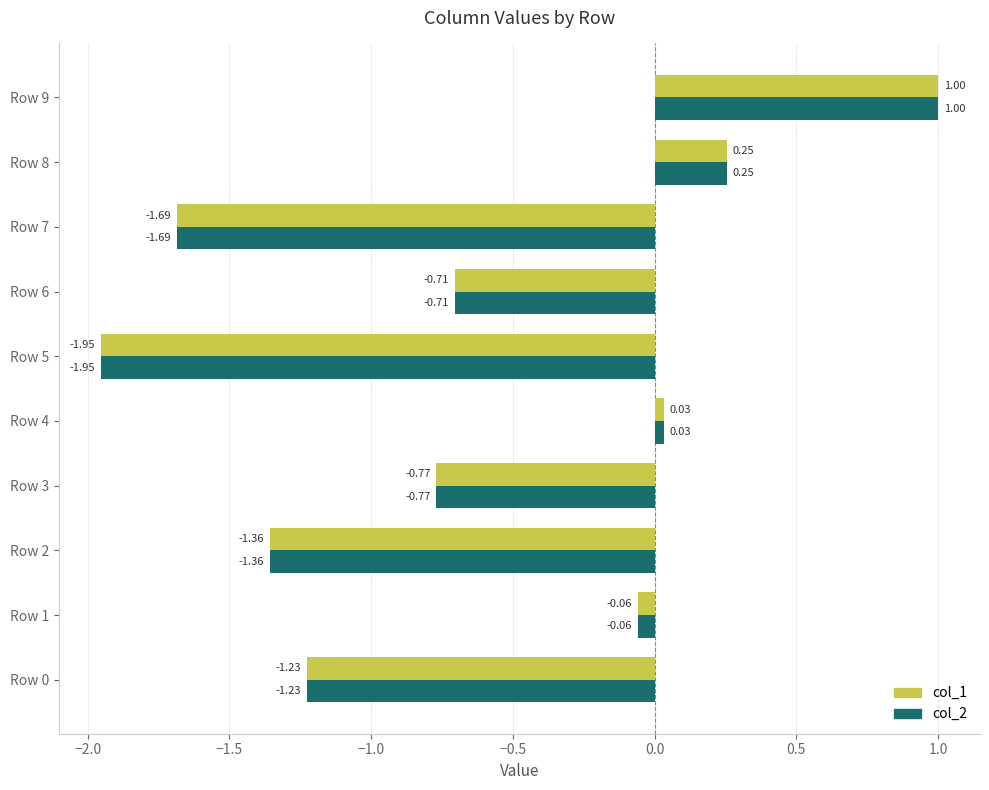

What is the sum of all col_1 values?

-6.5